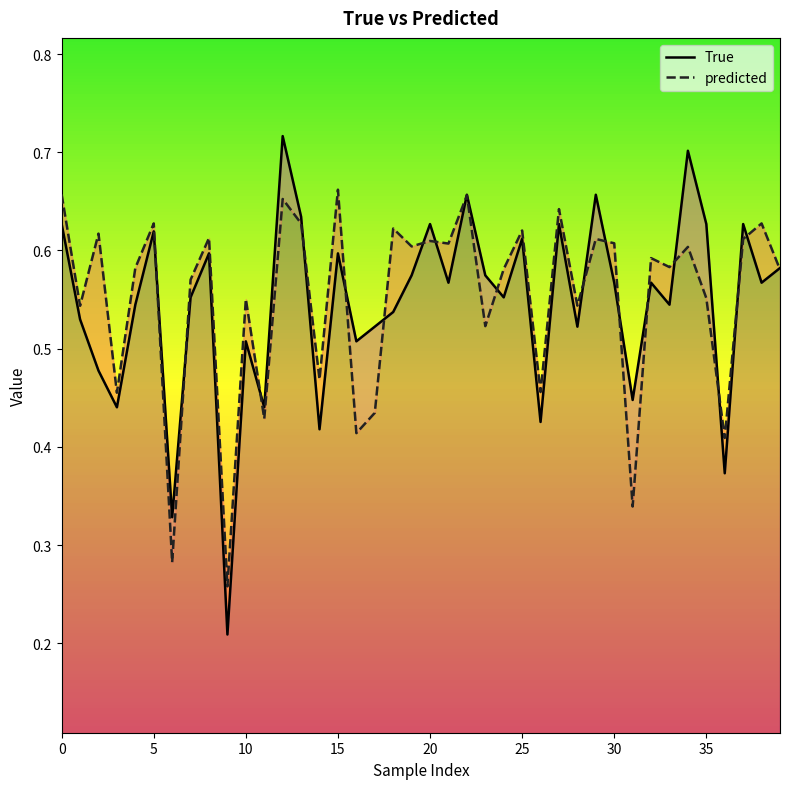

Reading right to left, list all the values displayed in this chart.

True: 0.6	0.6	0.6	0.4	0.6	0.7	0.5	0.6	0.4	0.6	0.7	0.5	0.6	0.4	0.6	0.6	0.6	0.7	0.6	0.6	0.6	0.5	0.5	0.5	0.6	0.4	0.6	0.7	0.4	0.5	0.2	0.6	0.6	0.3	0.6	0.5	0.4	0.5	0.5	0.6
predicted: 0.6	0.6	0.6	0.4	0.6	0.6	0.6	0.6	0.3	0.6	0.6	0.5	0.6	0.5	0.6	0.6	0.5	0.7	0.6	0.6	0.6	0.6	0.4	0.4	0.7	0.5	0.6	0.7	0.4	0.6	0.3	0.6	0.6	0.3	0.6	0.6	0.5	0.6	0.5	0.7